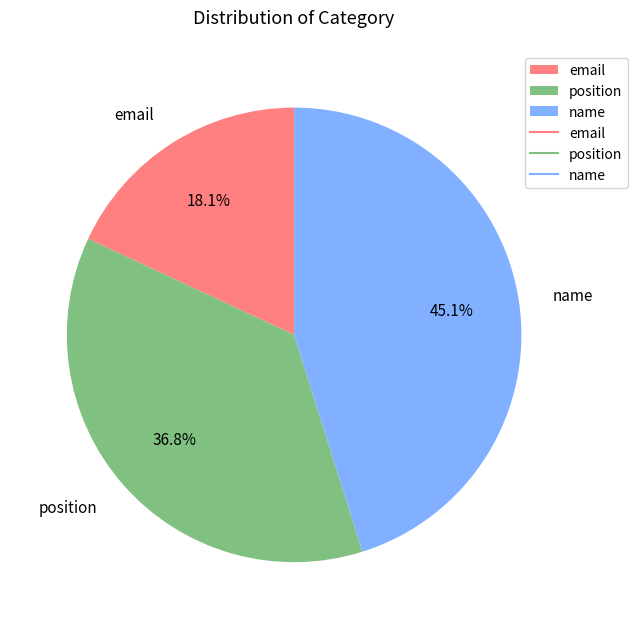

To the nearest percent, what percentage of the pie is email?

18%